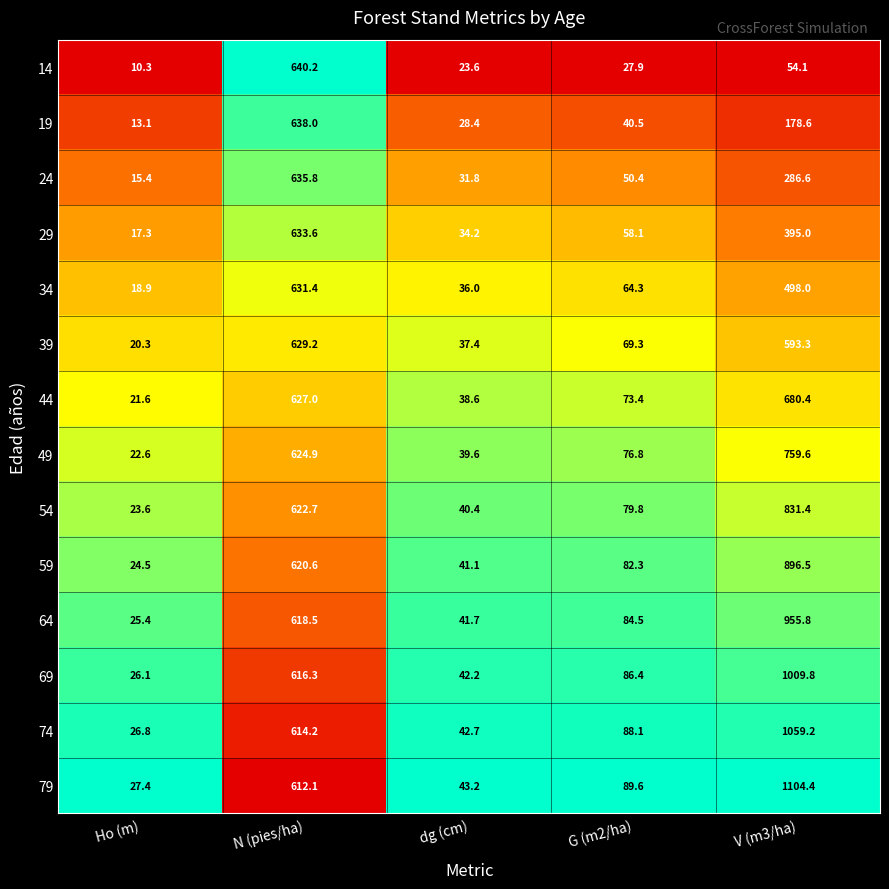

Is it true that 44 equals 73.4 at G (m2/ha)?

True